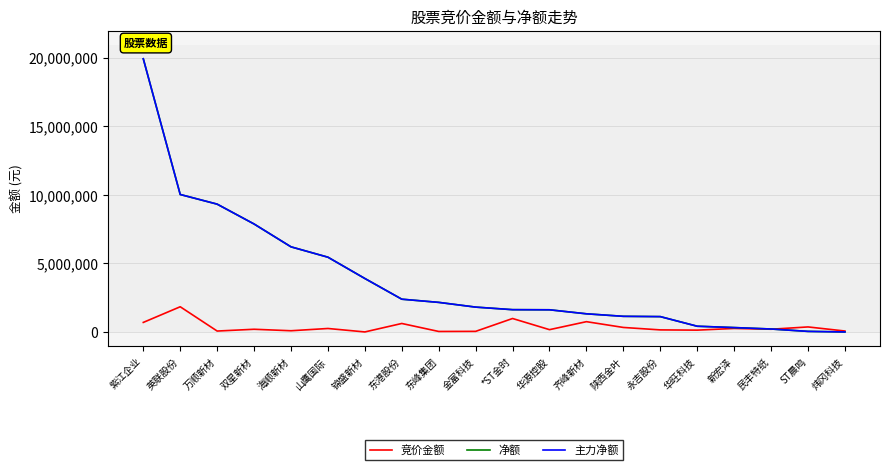

What is the highest value of the 竞价金额 series?

1836885